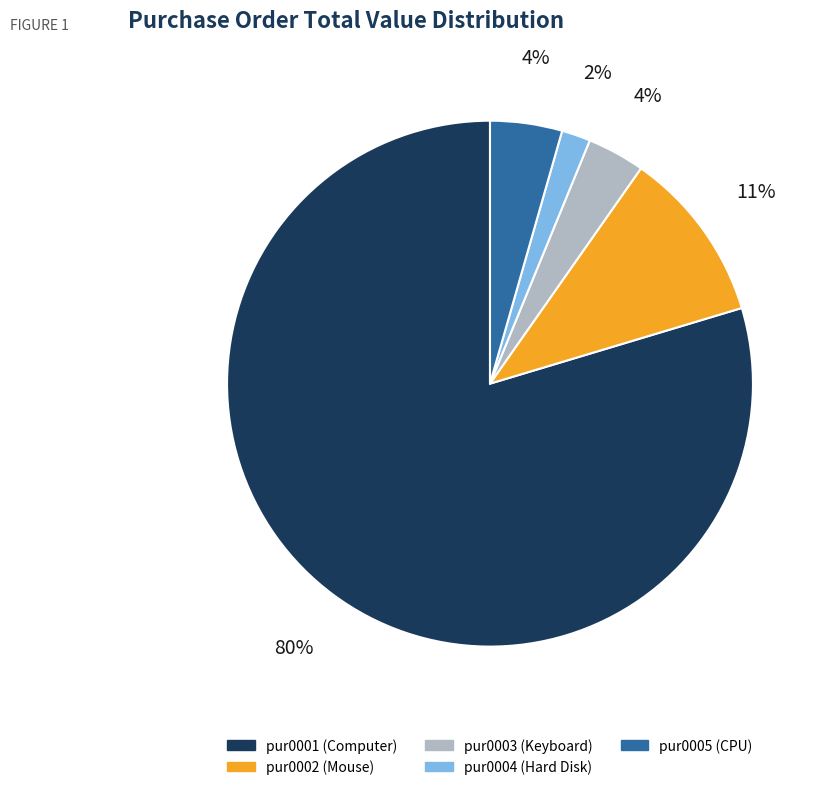

Does pur0001 (Computer) represent more than half of the total?

Yes